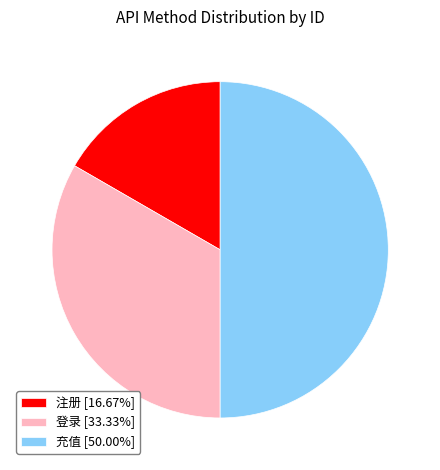

How many slices are in this pie chart?

3